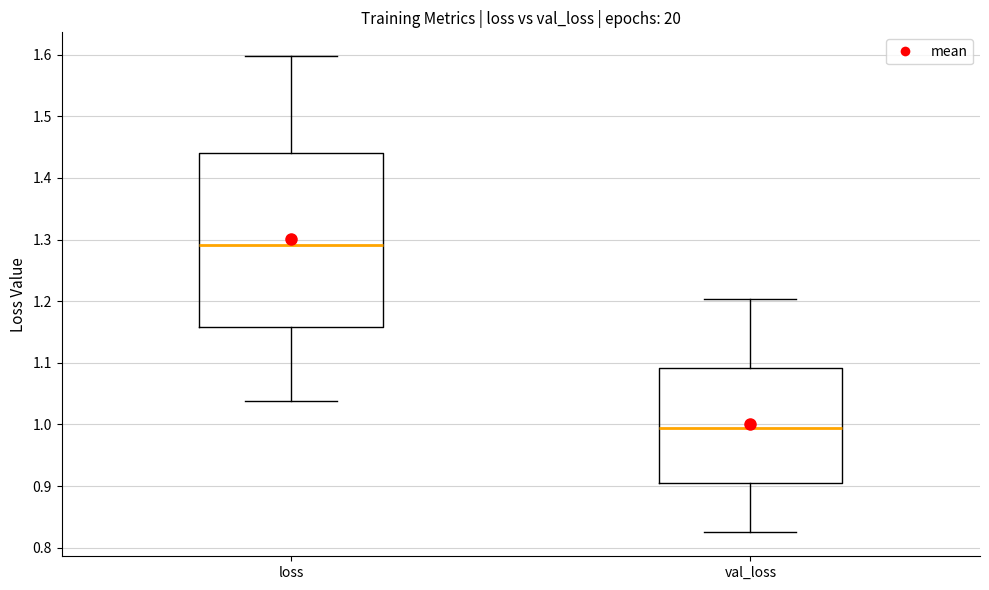

Which box's median line is the highest?

loss